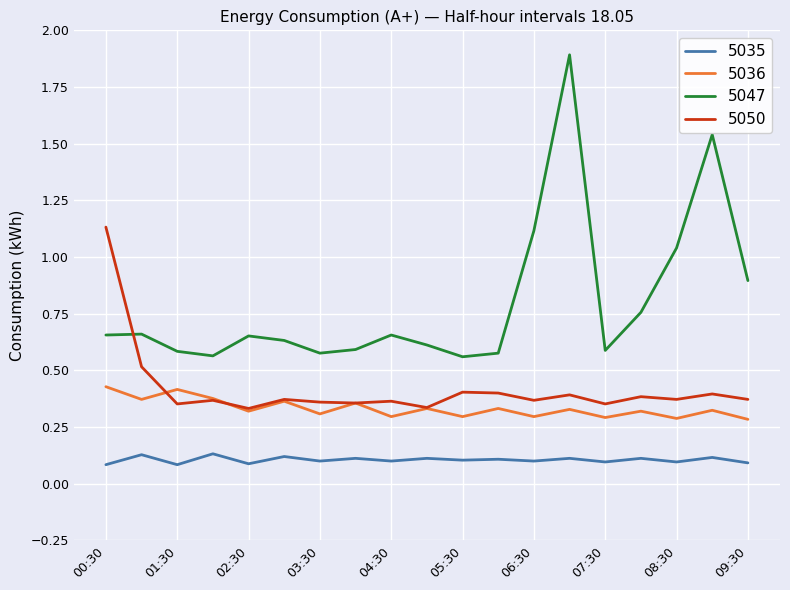

Rank the series by their maximum value, from lowest to highest.

5035, 5036, 5050, 5047